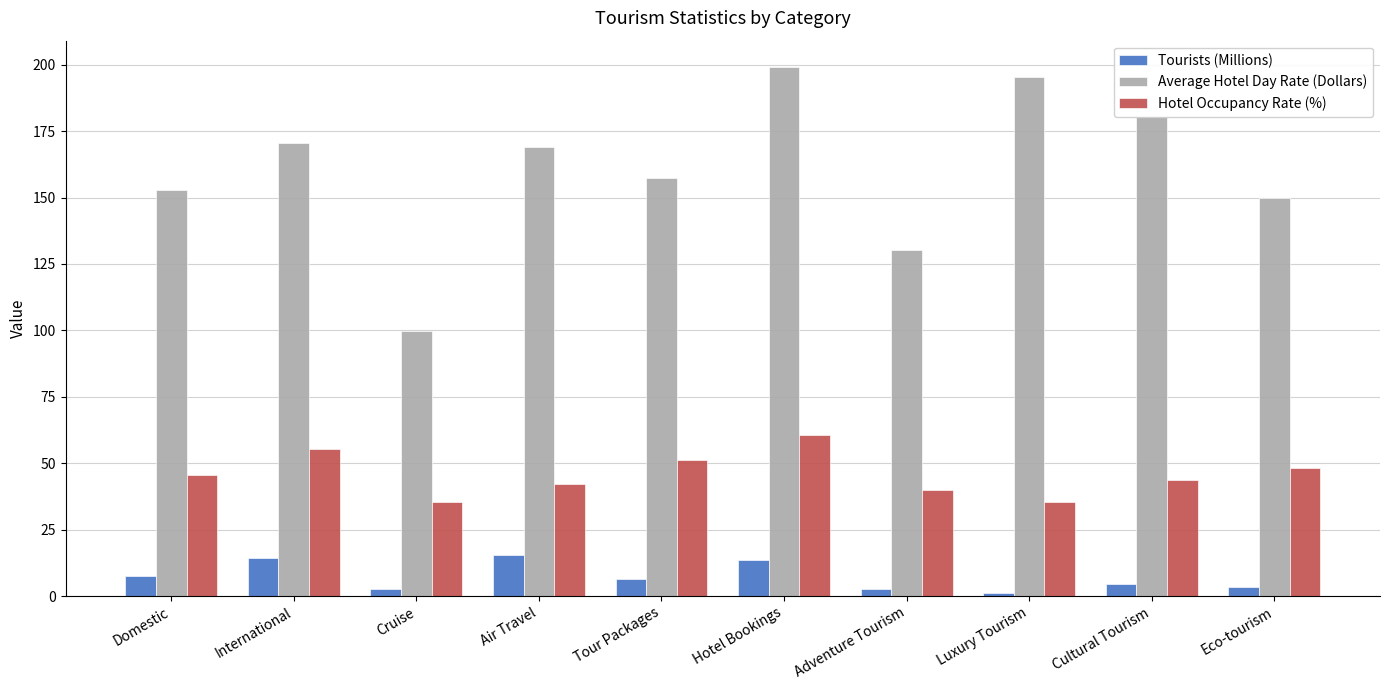

Is it true that Tourists (Millions) equals 15.6 at Air Travel?

True